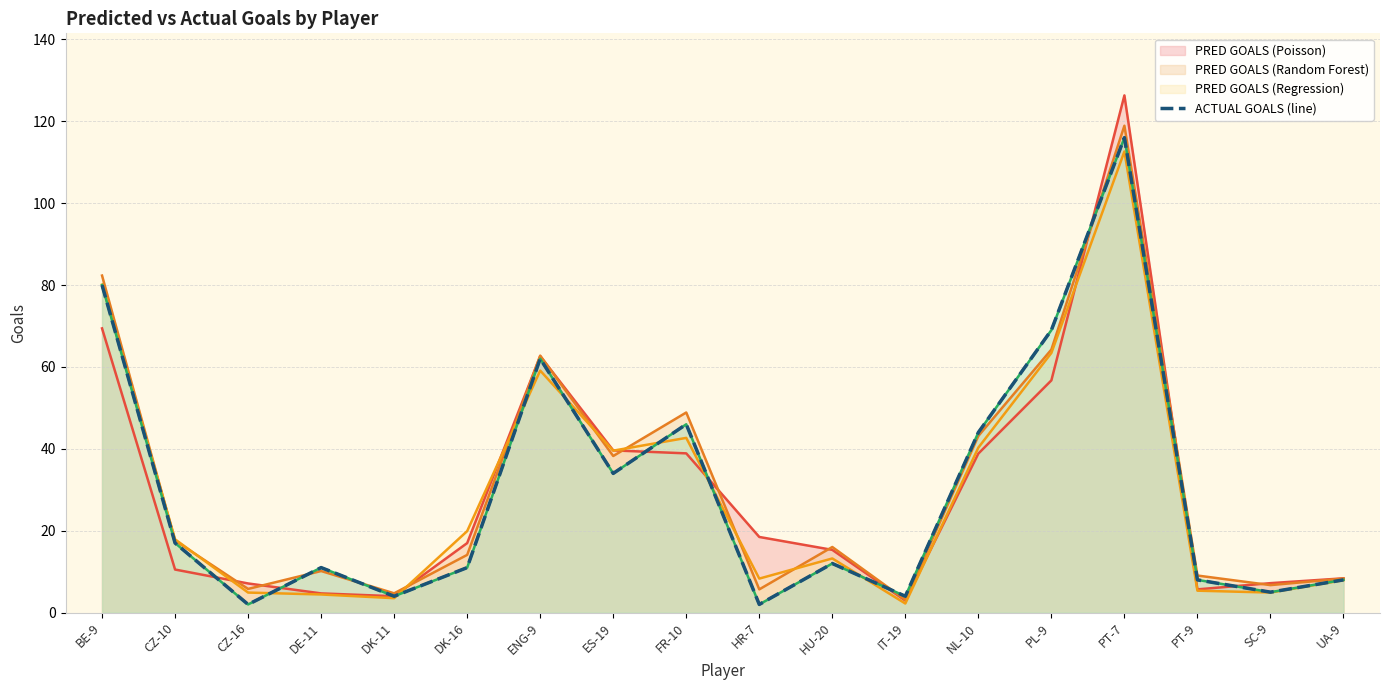

Rank the categories by value from highest to lowest.

PT-7, BE-9, PL-9, ENG-9, FR-10, NL-10, ES-19, CZ-10, HU-20, DE-11, DK-16, PT-9, UA-9, SC-9, DK-11, IT-19, CZ-16, HR-7